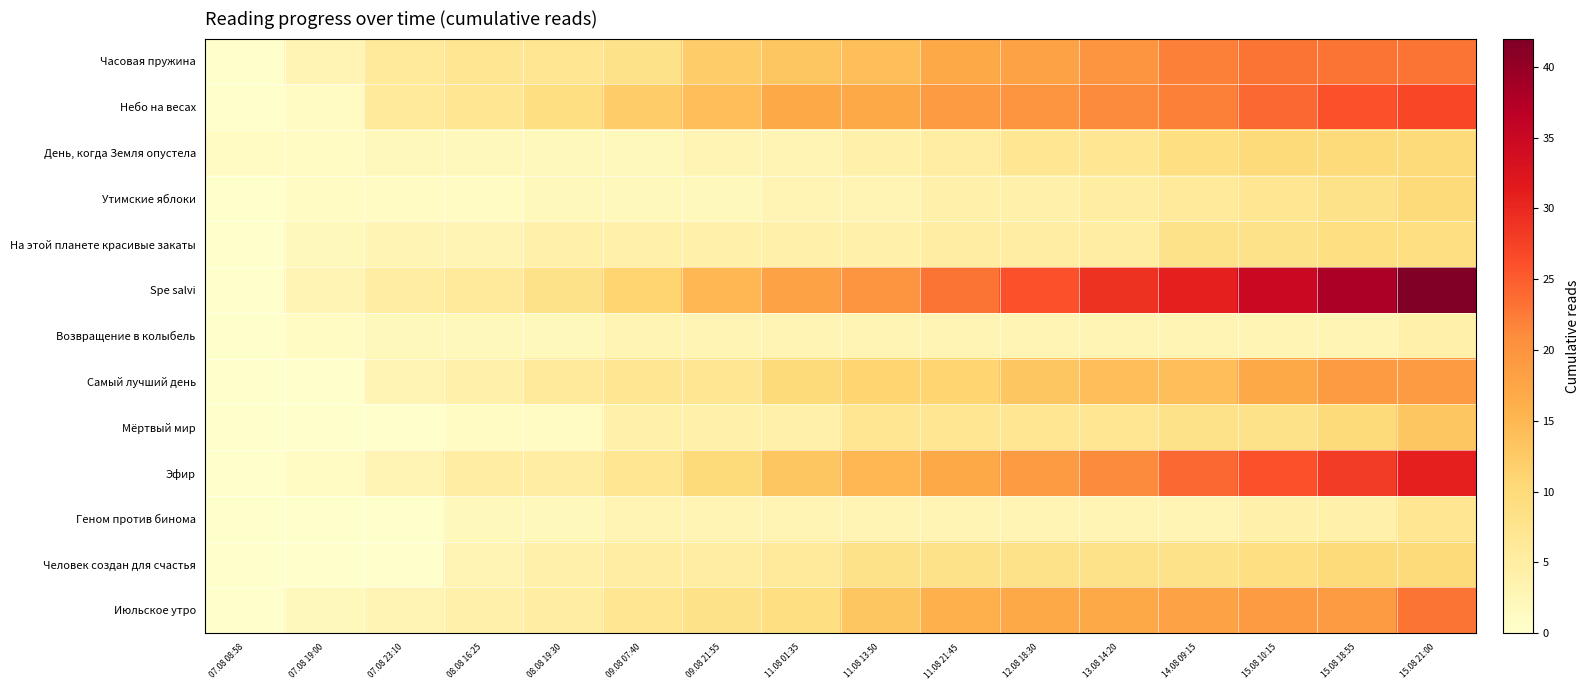

Between 07.08 08:58 and 13.08 14:20, which series saw the biggest shift?

Spe salvi